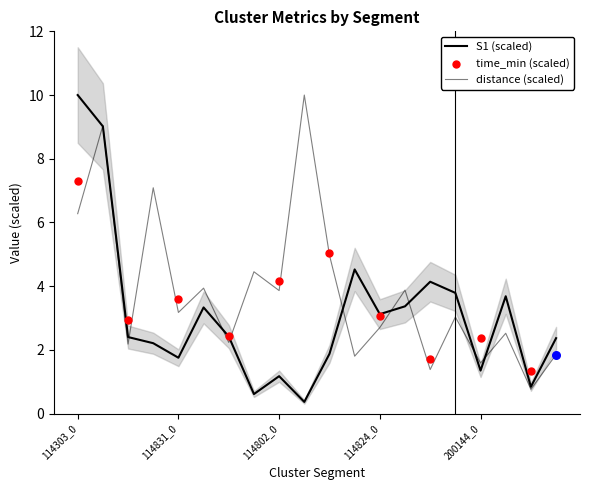

Is the value of distance at 114824_0 greater than the value of S1 at 114831_1?

No